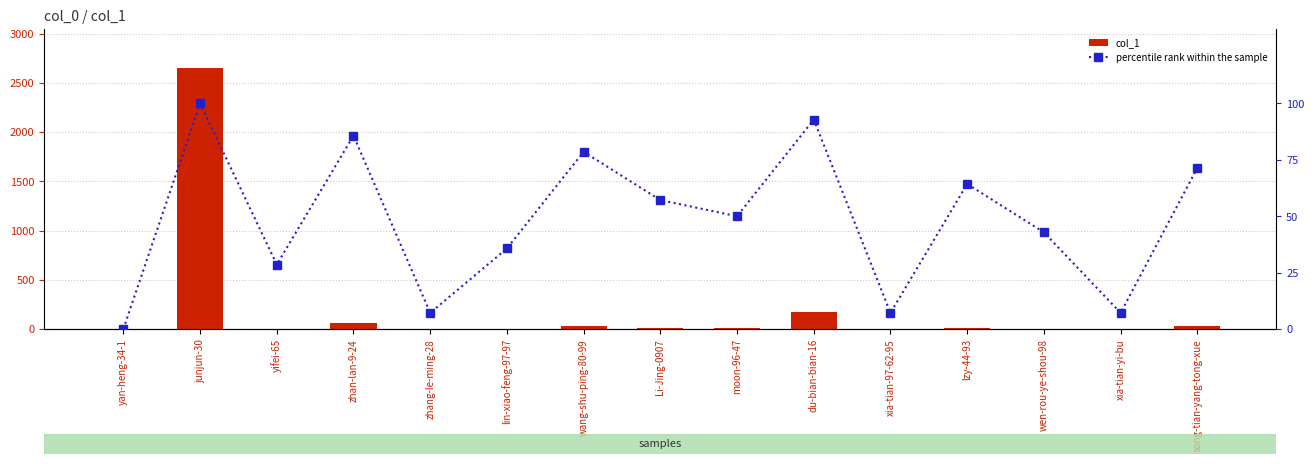

The value of percentile rank within the sample at zhan-lan-9-24 is 85.7. True or false?

True